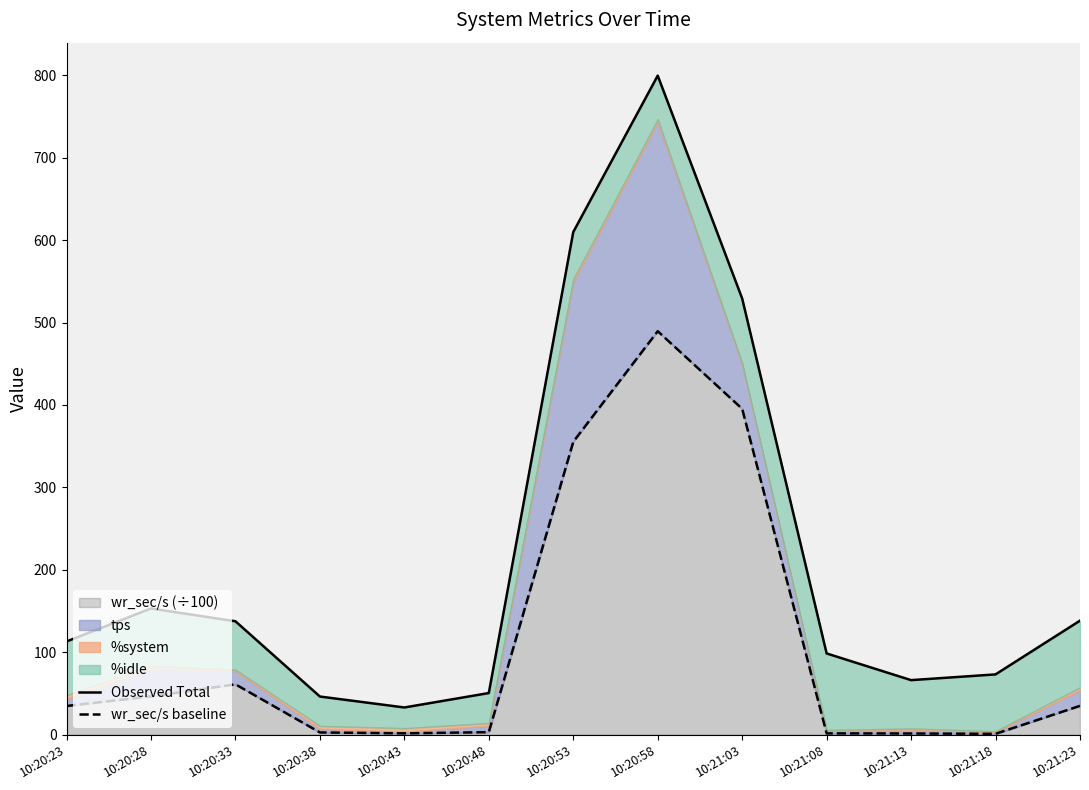

What is the value of the Observed Total point at the 4th from the left?

46.2